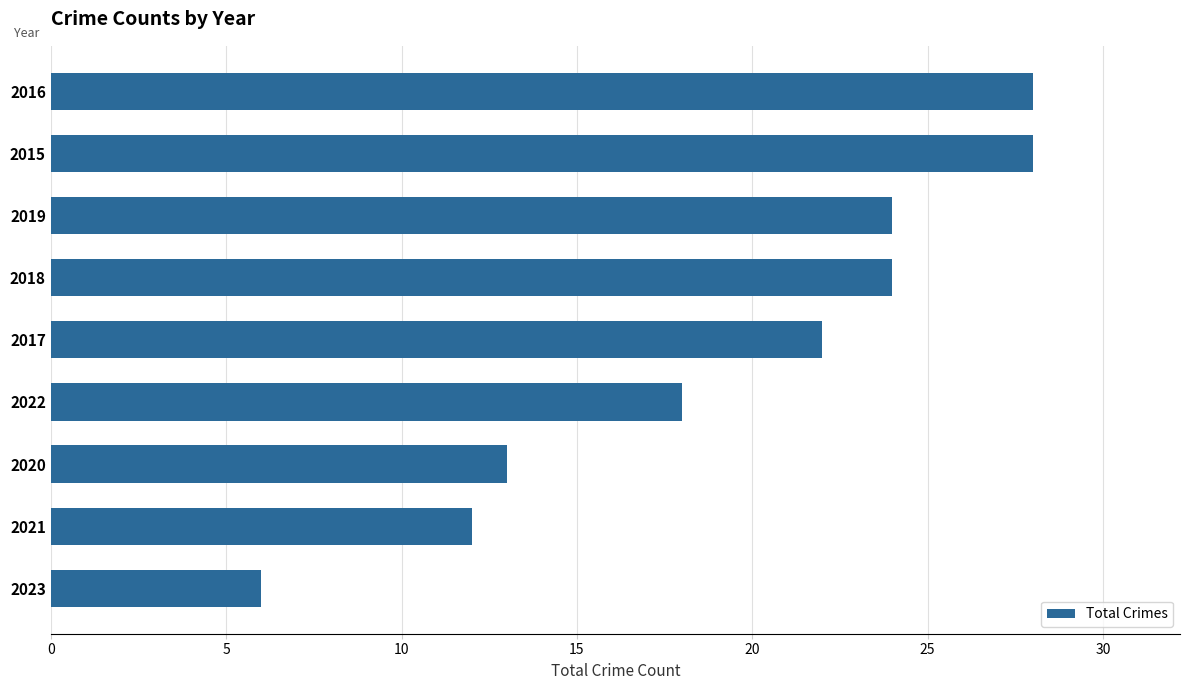

The value at 2023 is 8. True or false?

False